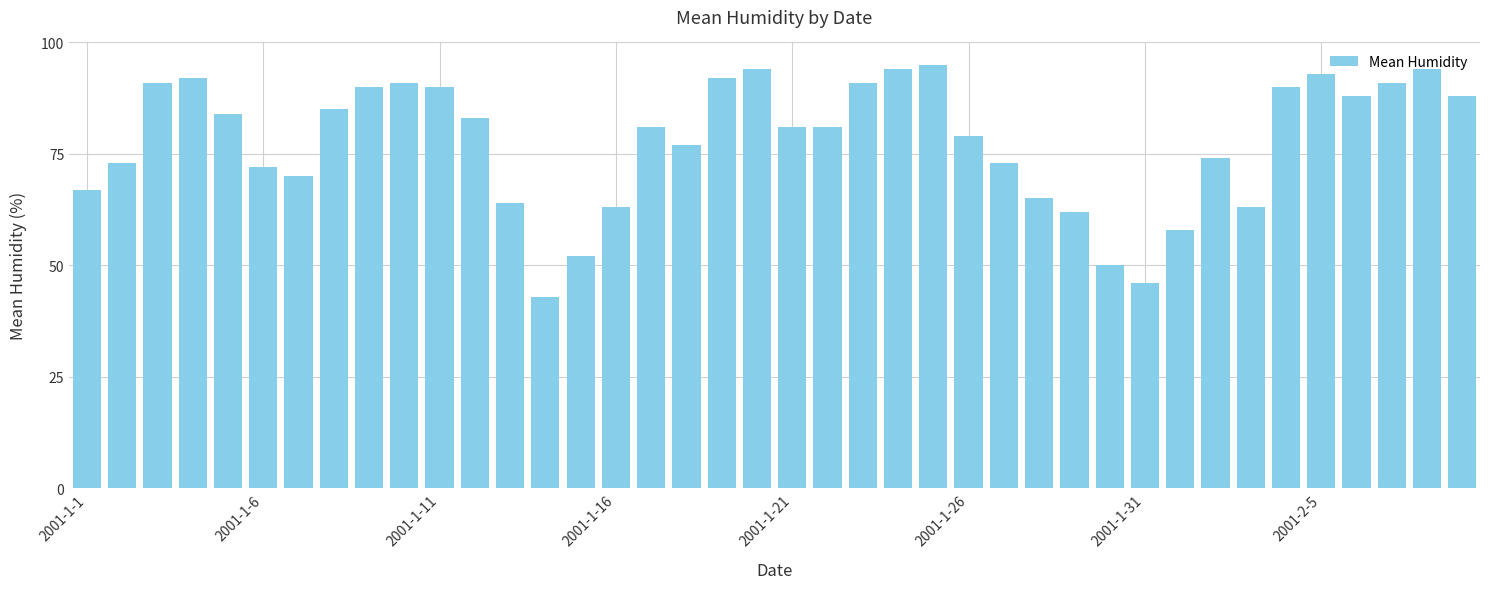

What is the value of the 33rd bar from the left?

74